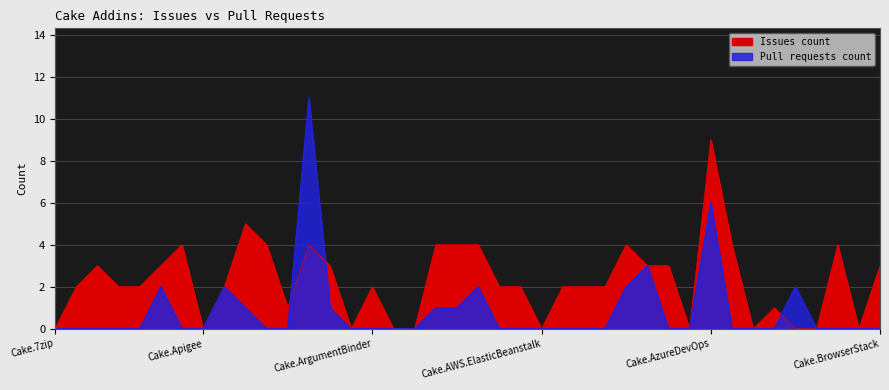

What is the sum of all Pull requests count values?

34